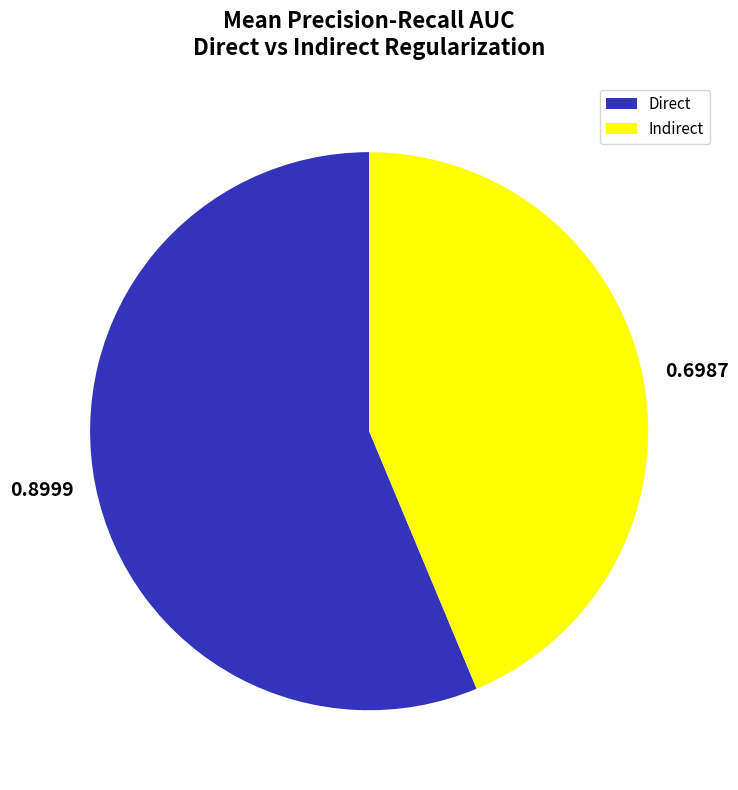

Is the sum of 0.8999 and 0.6987 greater than half?

Yes